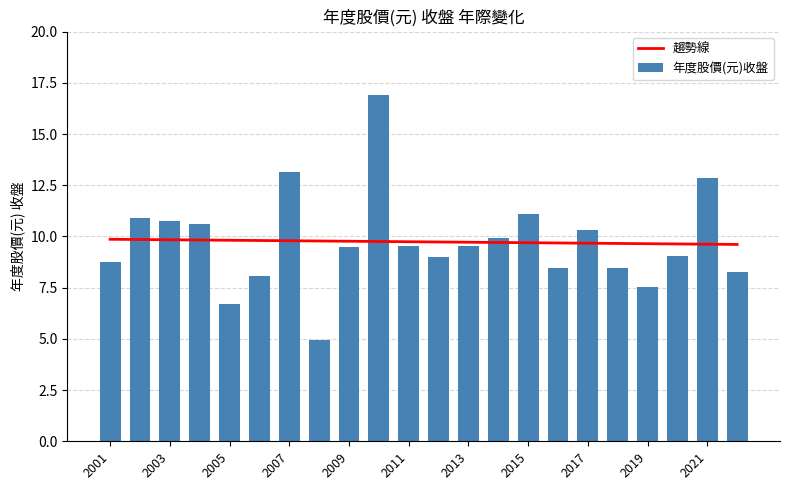

What is the difference between the maximum and minimum values in the 趨勢線 series?

0.3